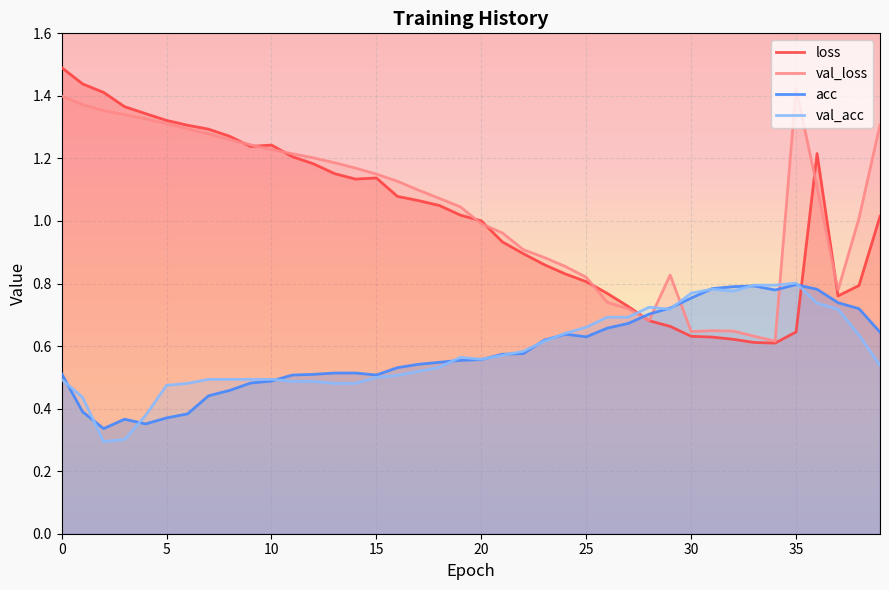

What is the label of the 4th point from the right?

36